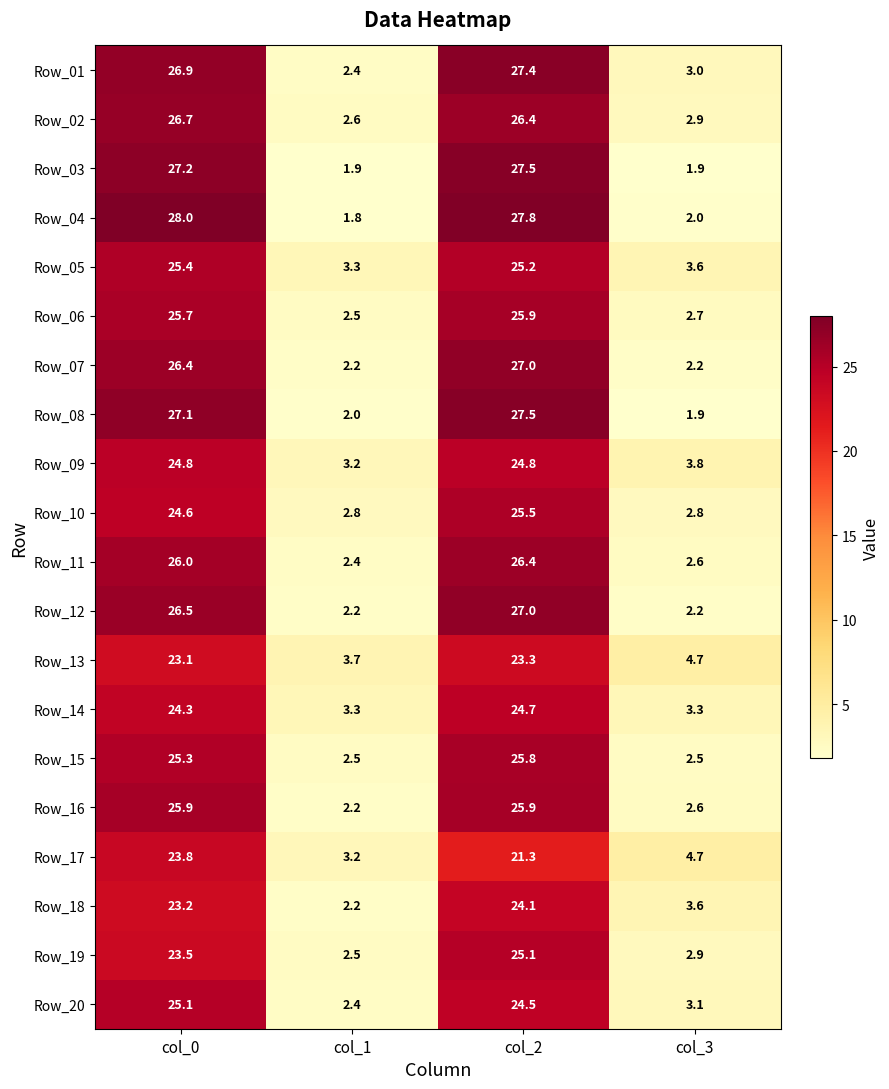

Between col_1 and col_3, which series saw the biggest shift?

Row_17